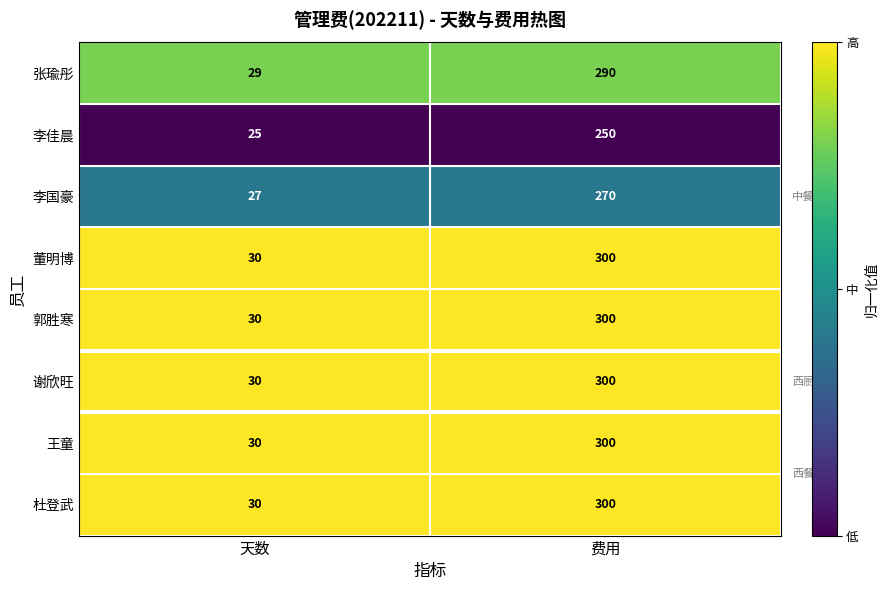

Rank the categories by 郭胜寒 value from lowest to highest.

天数, 费用